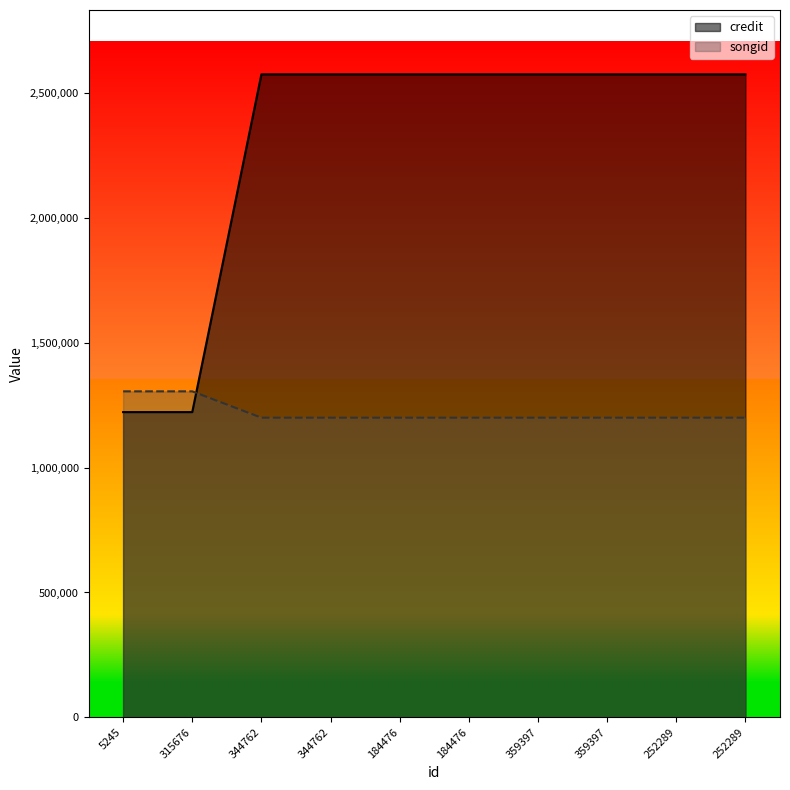

Which series ends up on top after the final intersection of credit and songid?

credit